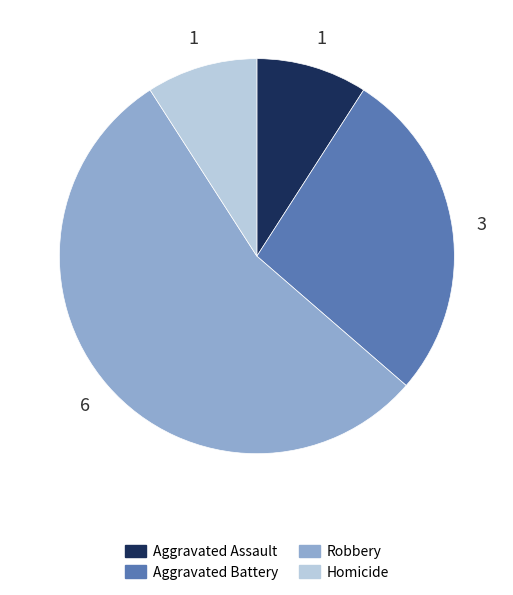

What is the ratio of the value at Homicide to the value at Aggravated Battery?

0.3